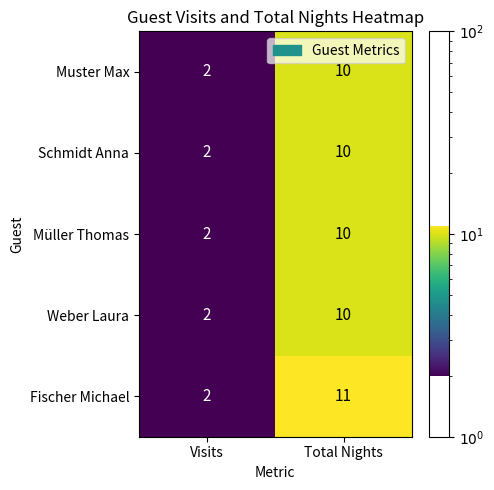

Reading left to right, extract all data points from this chart.

Muster Max: 2	10
Schmidt Anna: 2	10
Müller Thomas: 2	10
Weber Laura: 2	10
Fischer Michael: 2	11